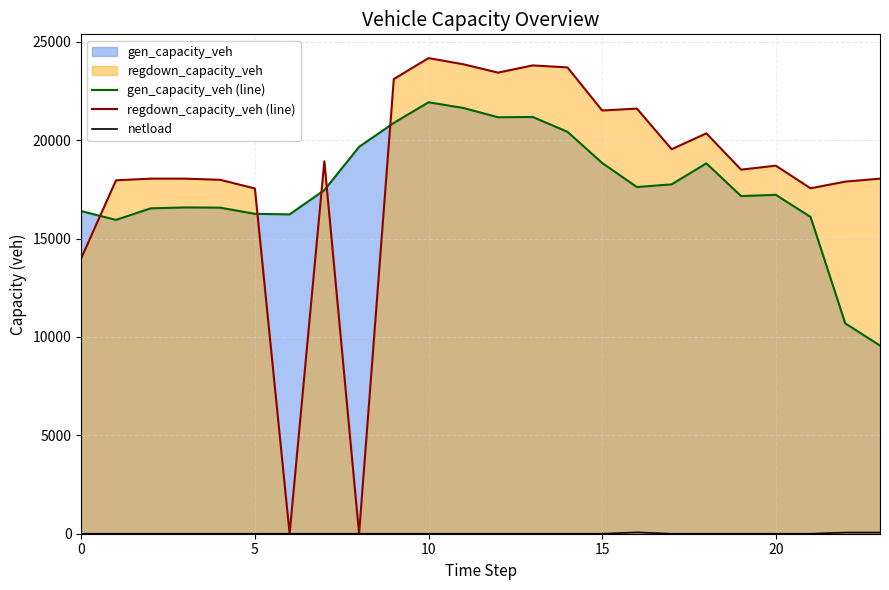

After their last crossing, which series has the higher values: gen_capacity_veh (line) or regdown_capacity_veh (line)?

regdown_capacity_veh (line)